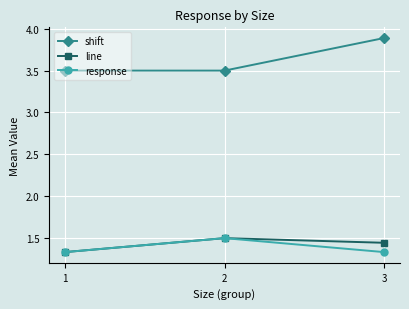

True or false: line has a value of 2.4 at 2.

False